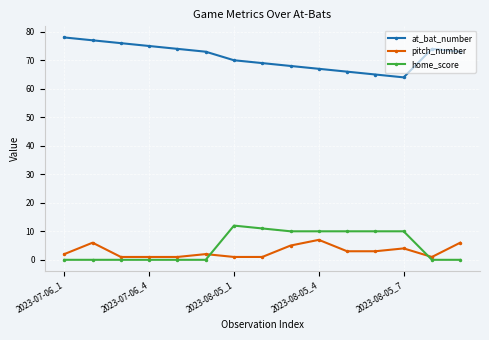

What is the maximum value for at_bat_number?

78